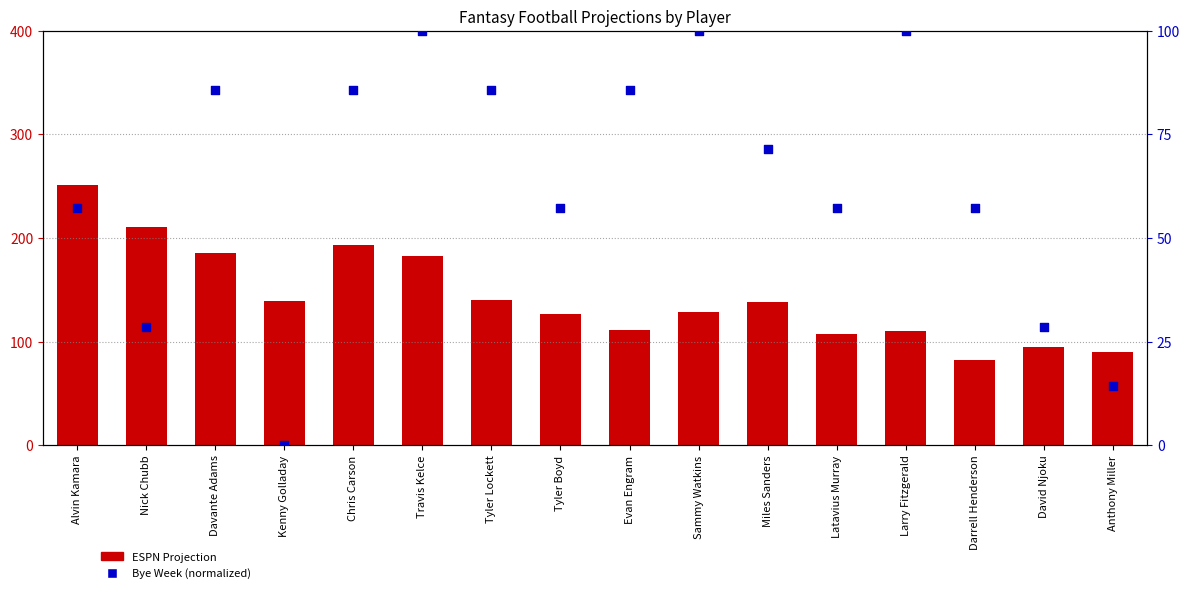

Is the value of ESPN Projection at Tyler Boyd greater than the value of Bye Week (normalized) at Kenny Golladay?

Yes